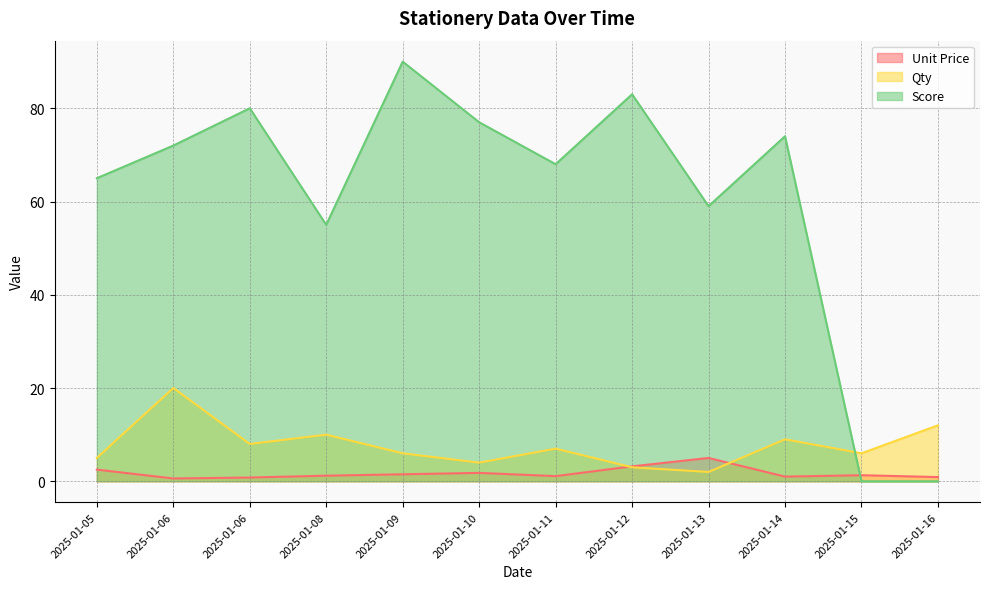

Which series ends up on top after the final intersection of Qty and Unit Price?

Qty